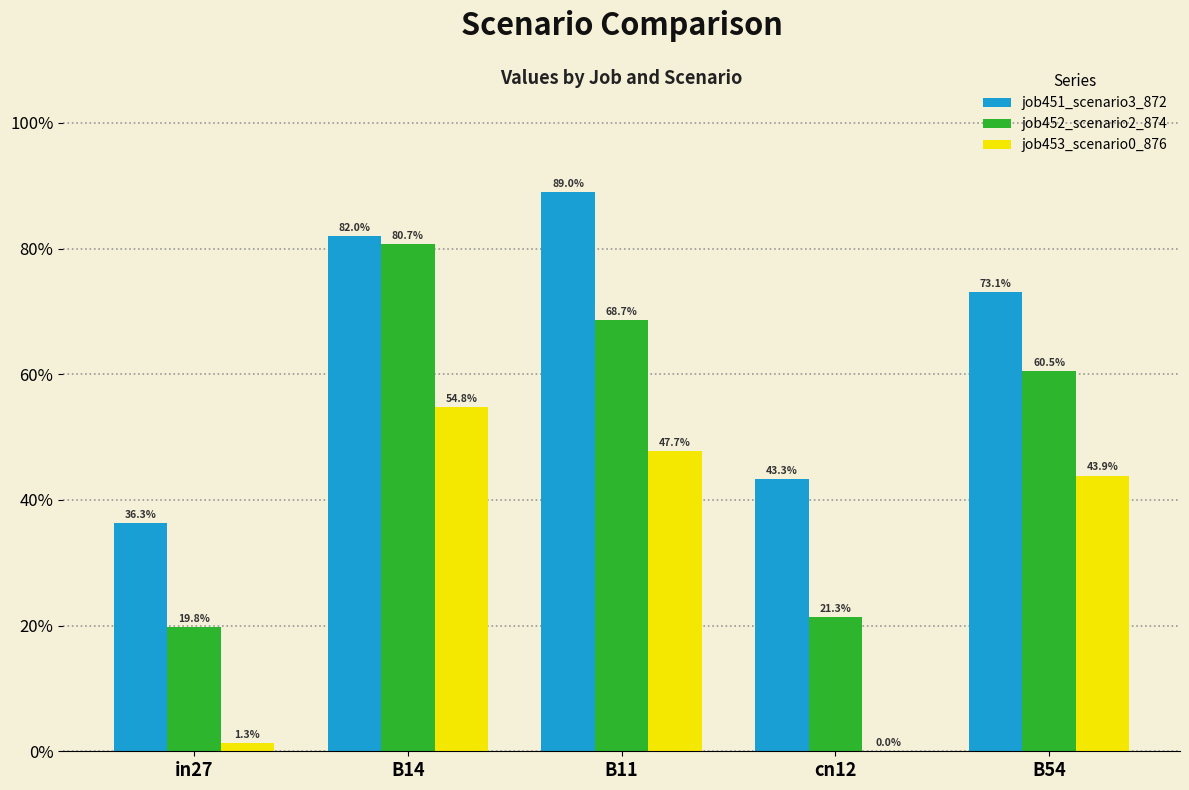

At which label is job452_scenario2_874 closest to 0?

in27